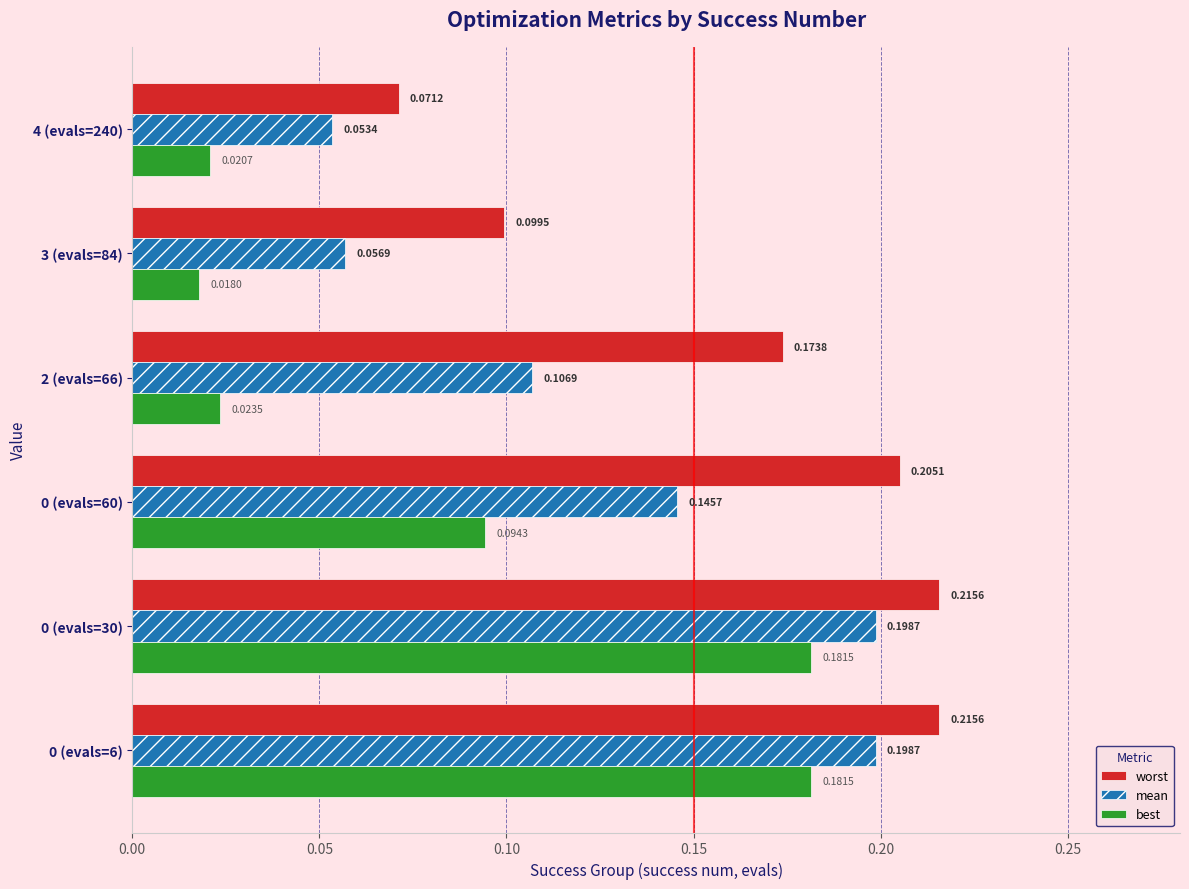

Which category has the lowest value in the mean series?

4 (evals=240)